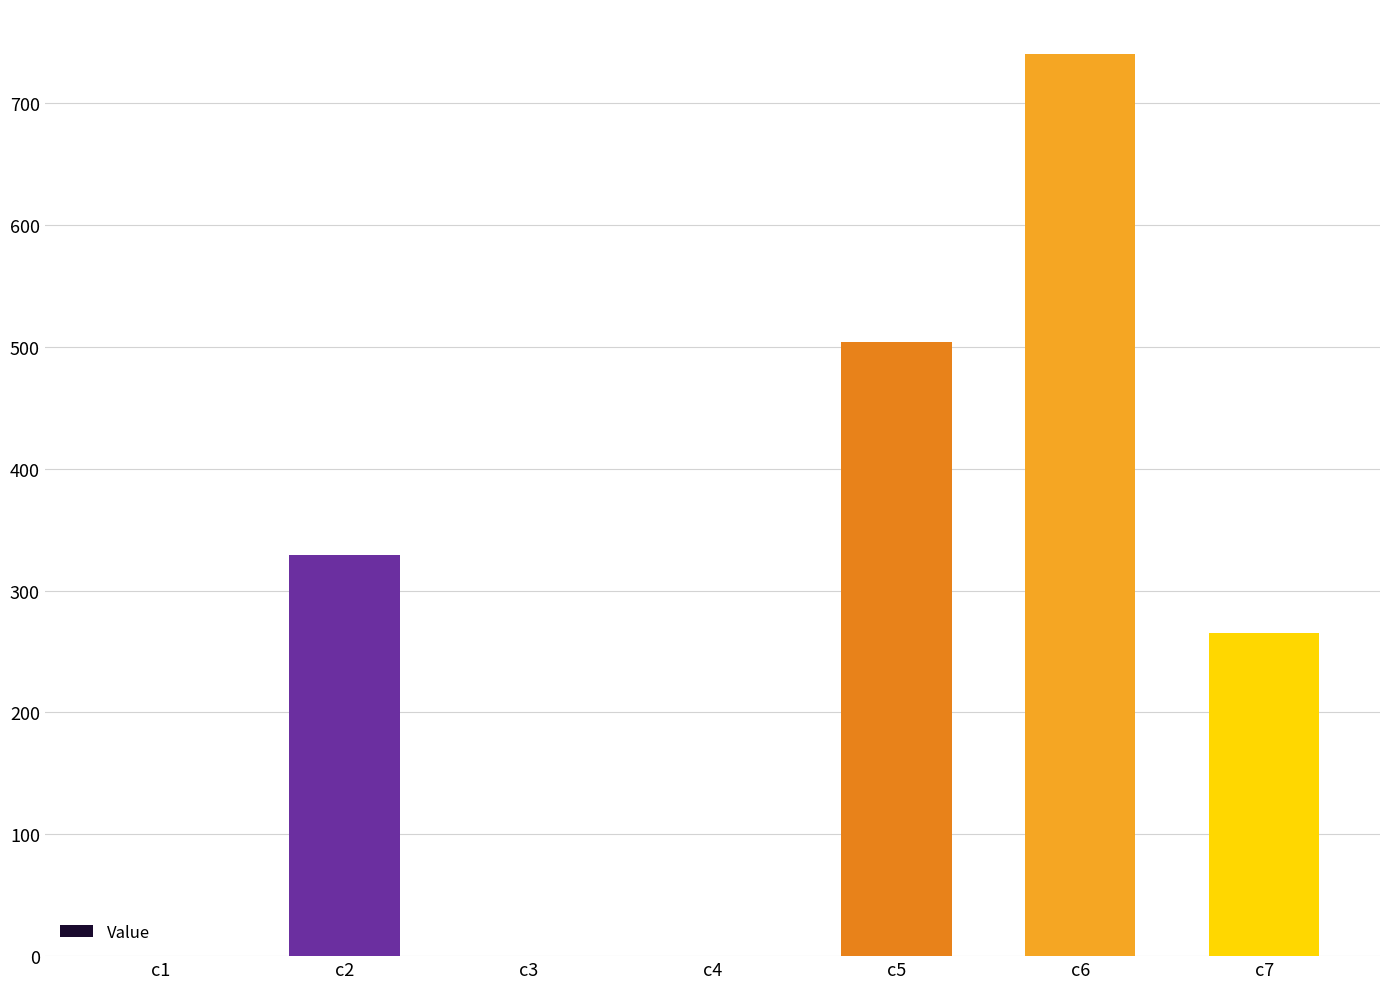

The value at c5 is 503.9. True or false?

True